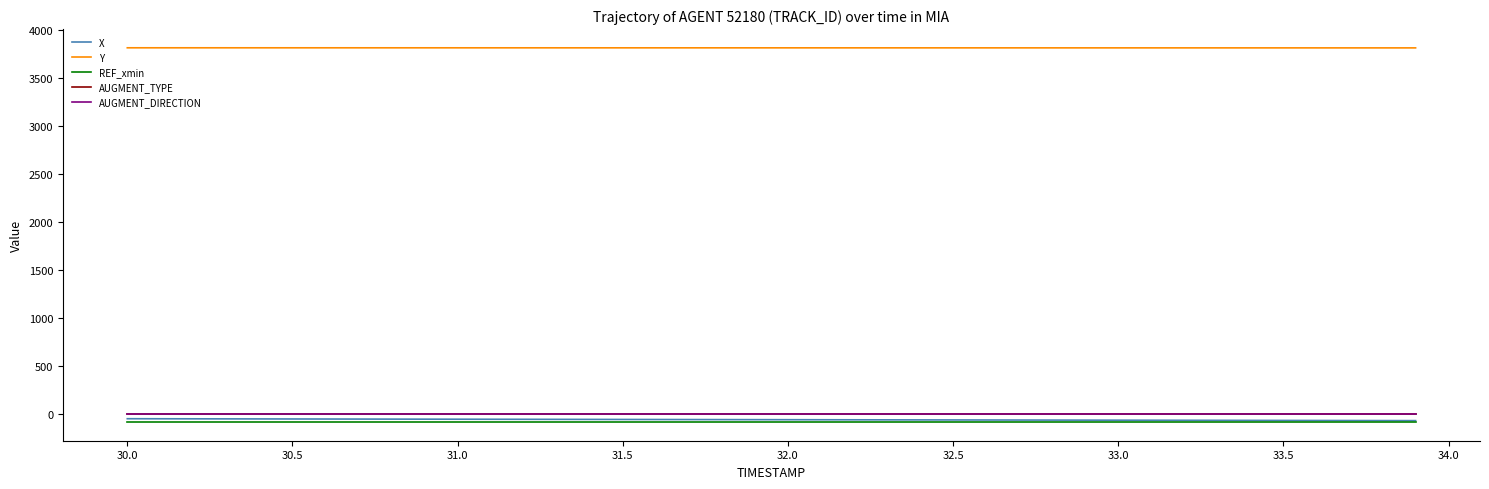

What is the minimum value for Y?

3810.3